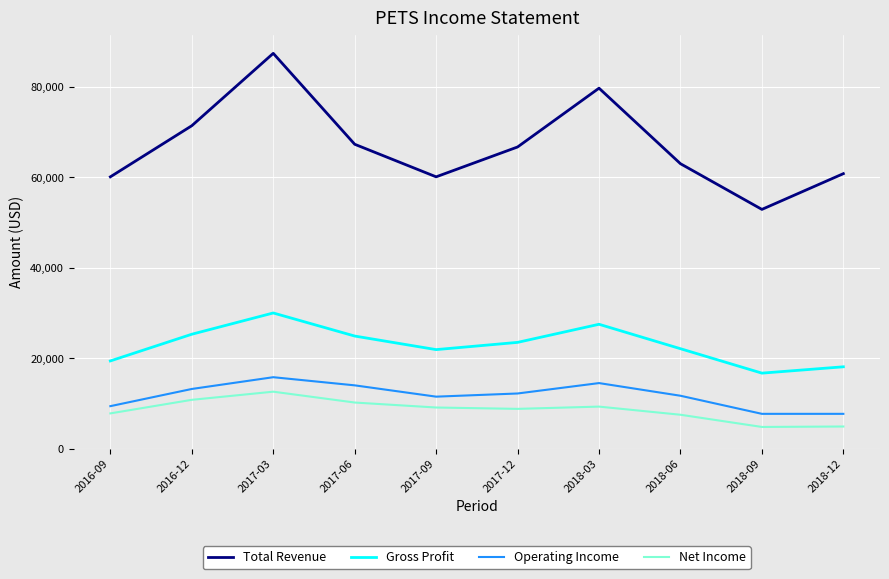

Which series has the largest total across all categories?

Total Revenue